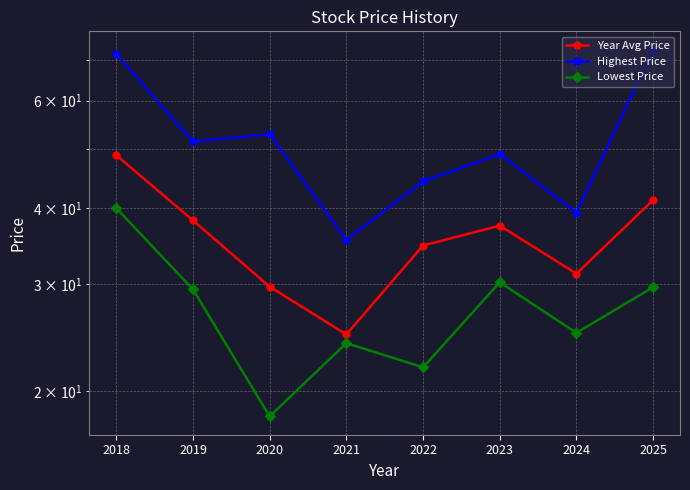

Where does the Lowest Price series first go above 29?

2018